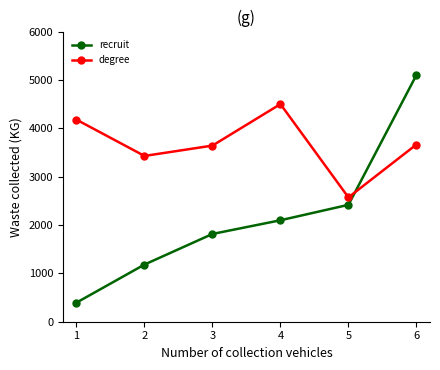

Count the number of data series in this chart.

2